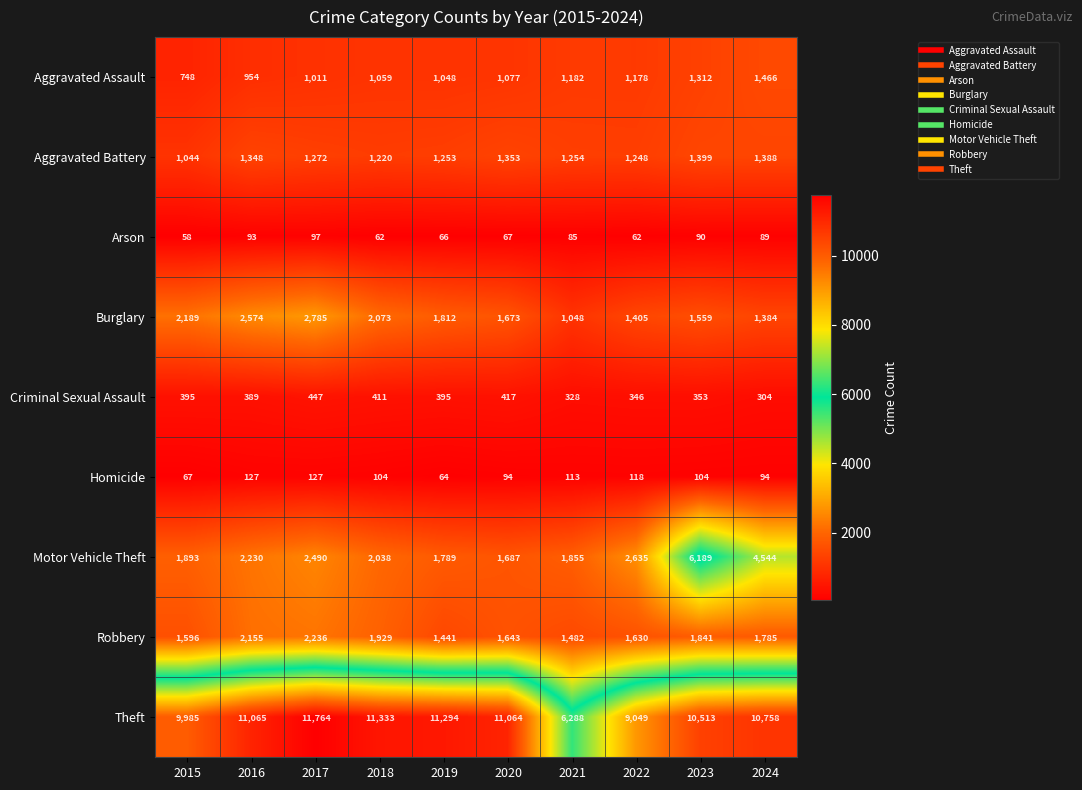

Where does the Burglary series first go above 1812?

2015